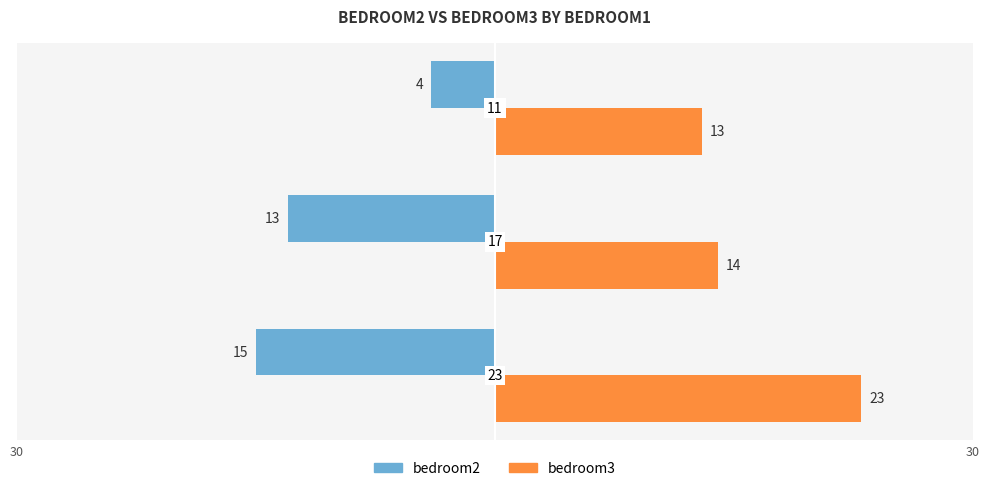

What is the value of the bedroom3 bar at the 3rd from the left?

13